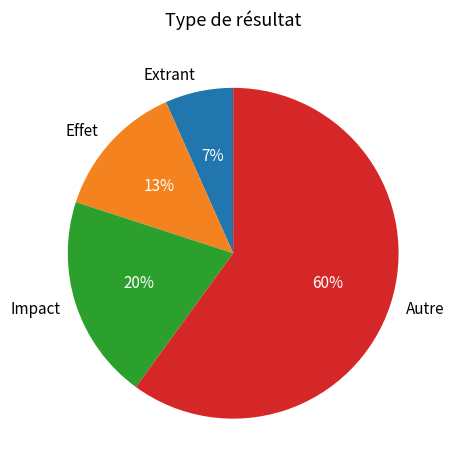

Does Impact account for over 50% of the chart?

No